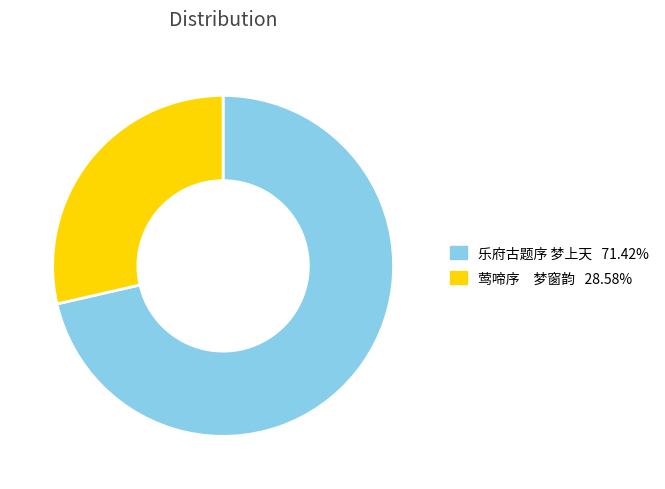

Do 莺啼序 梦窗韵 and 乐府古题序 梦上天 together represent more than half of the pie?

Yes